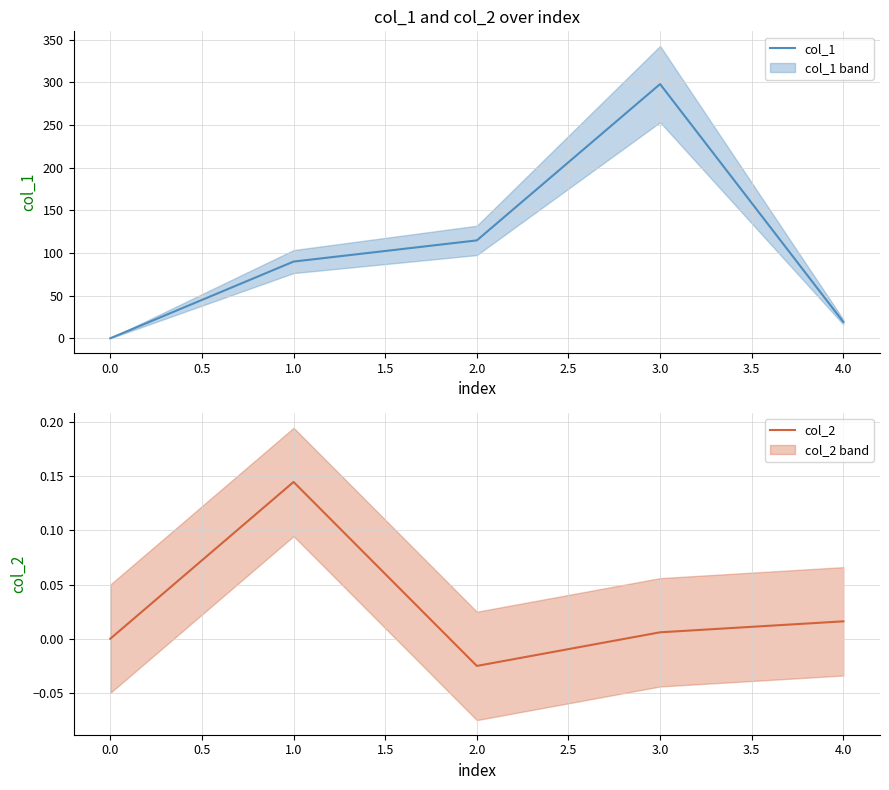

How many lines are shown in the chart?

2